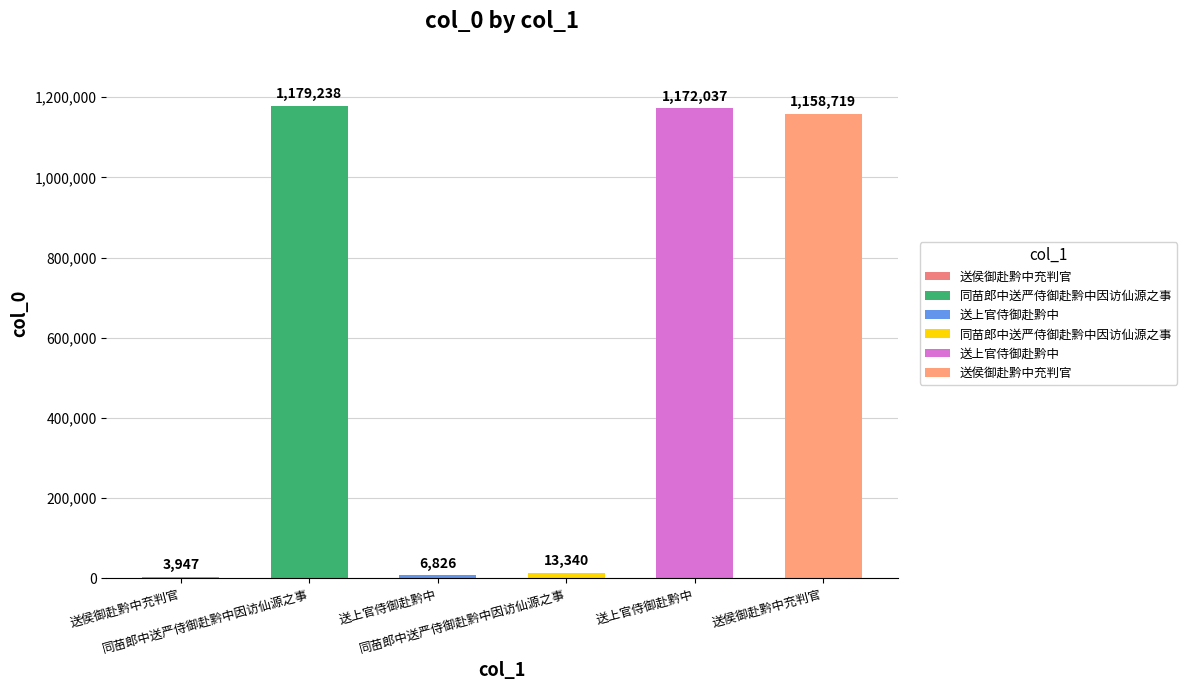

What is the difference between the second highest and second lowest values?

1165211